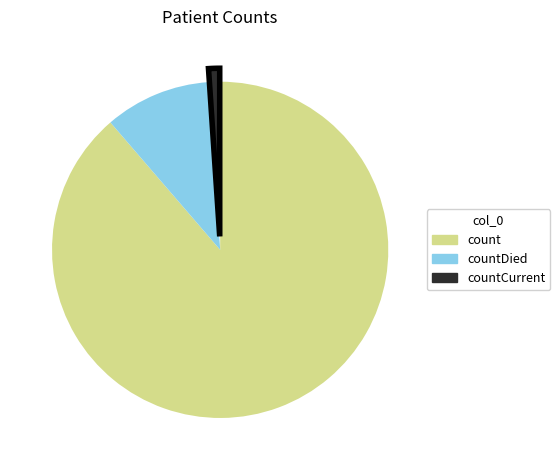

Does any single category account for the majority?

Yes